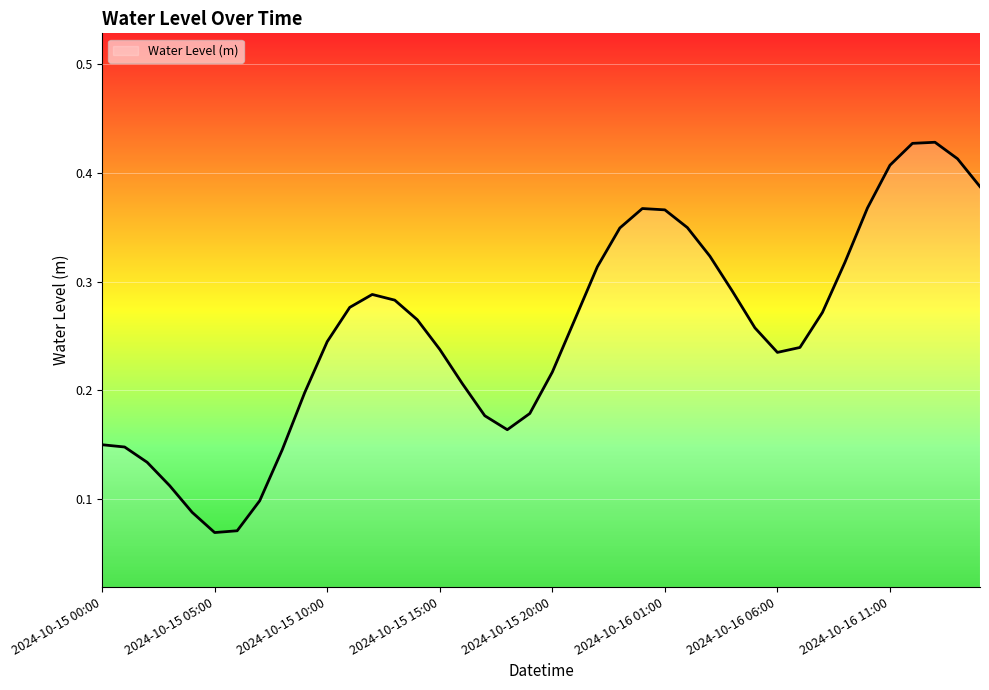

Does the chart have visible grid lines?

Yes